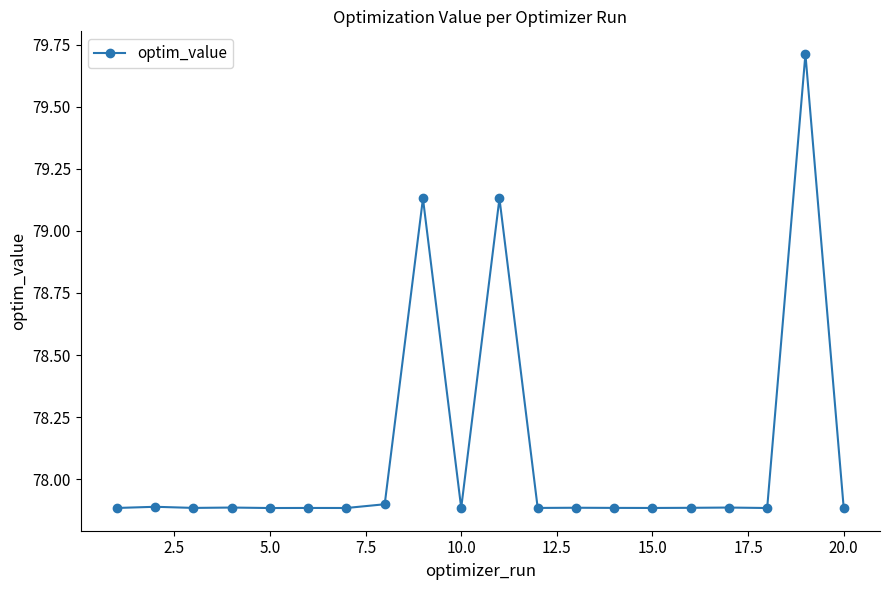

What is the difference between the maximum and minimum values?

1.8